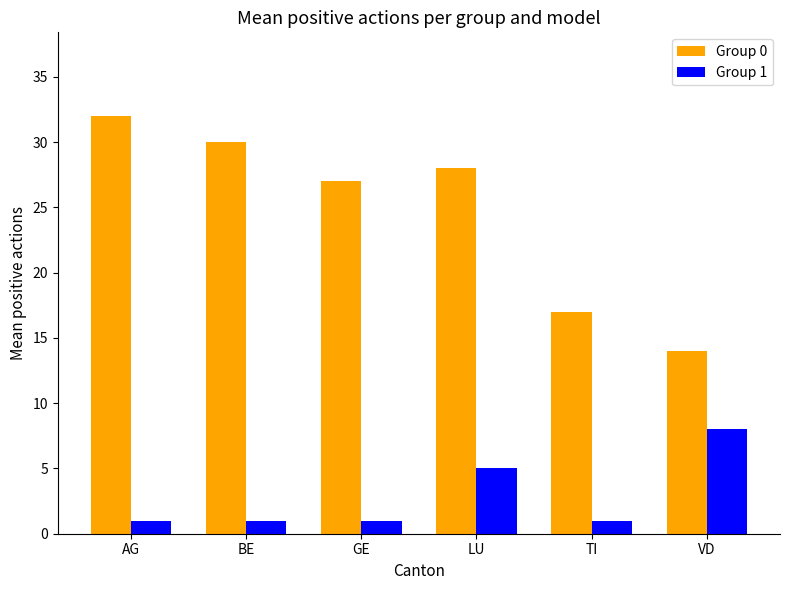

Rank the series by their maximum value, from lowest to highest.

Group 1, Group 0